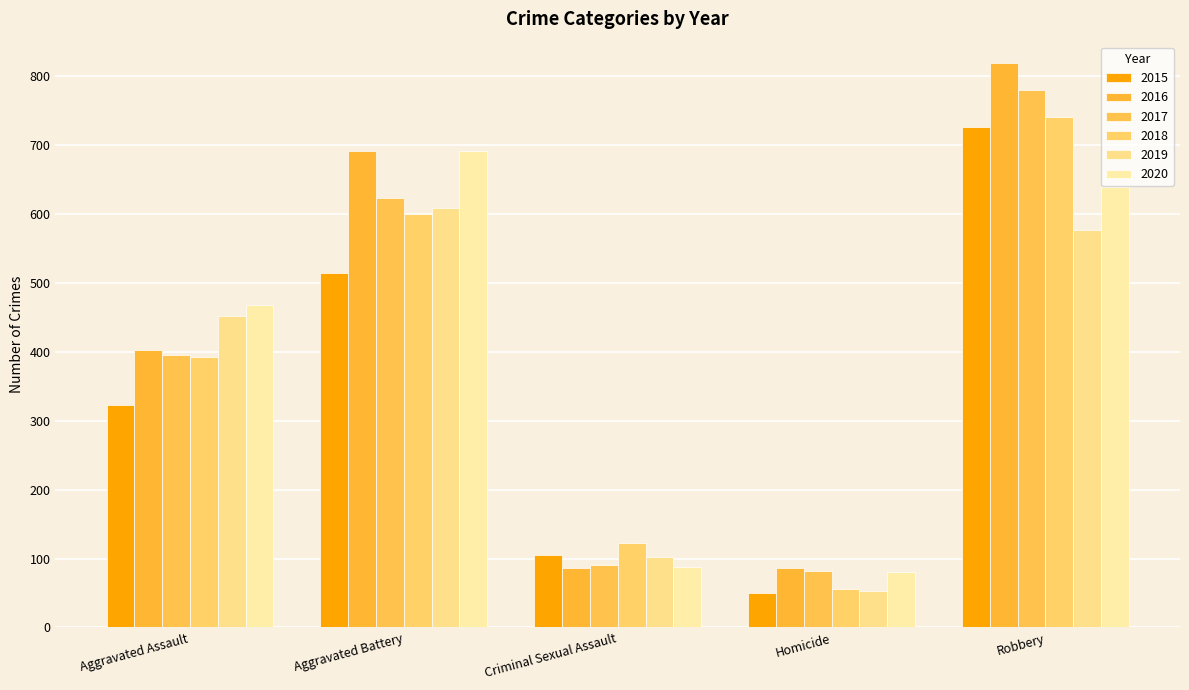

Which label corresponds to the smallest value in the chart?

Homicide